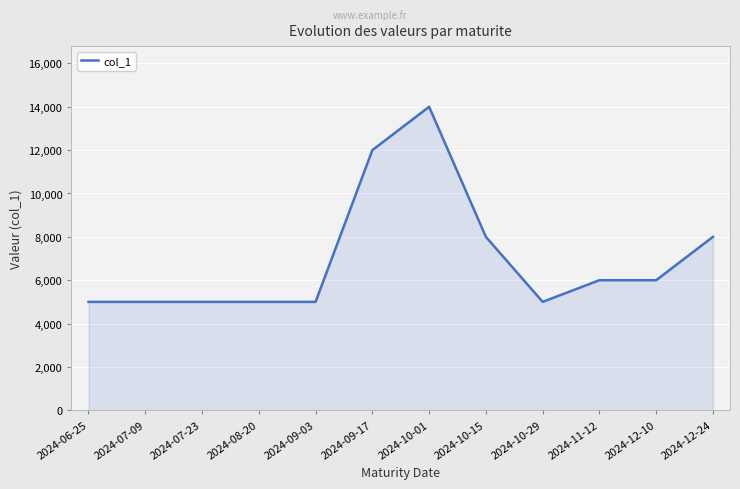

The value at 2024-09-03 is 5000. True or false?

True